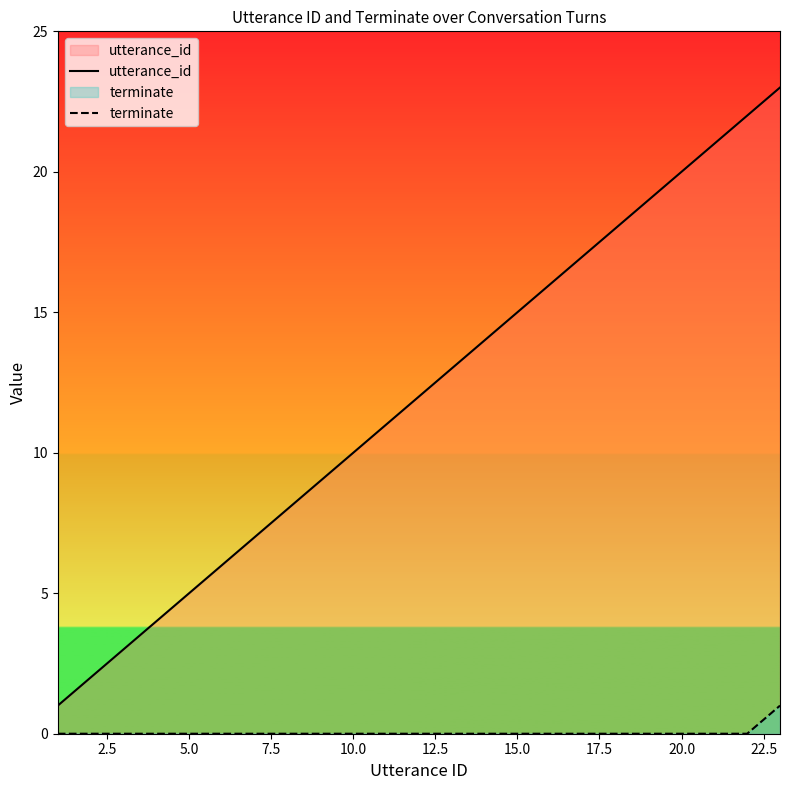

Which series has the largest total across all categories?

utterance_id